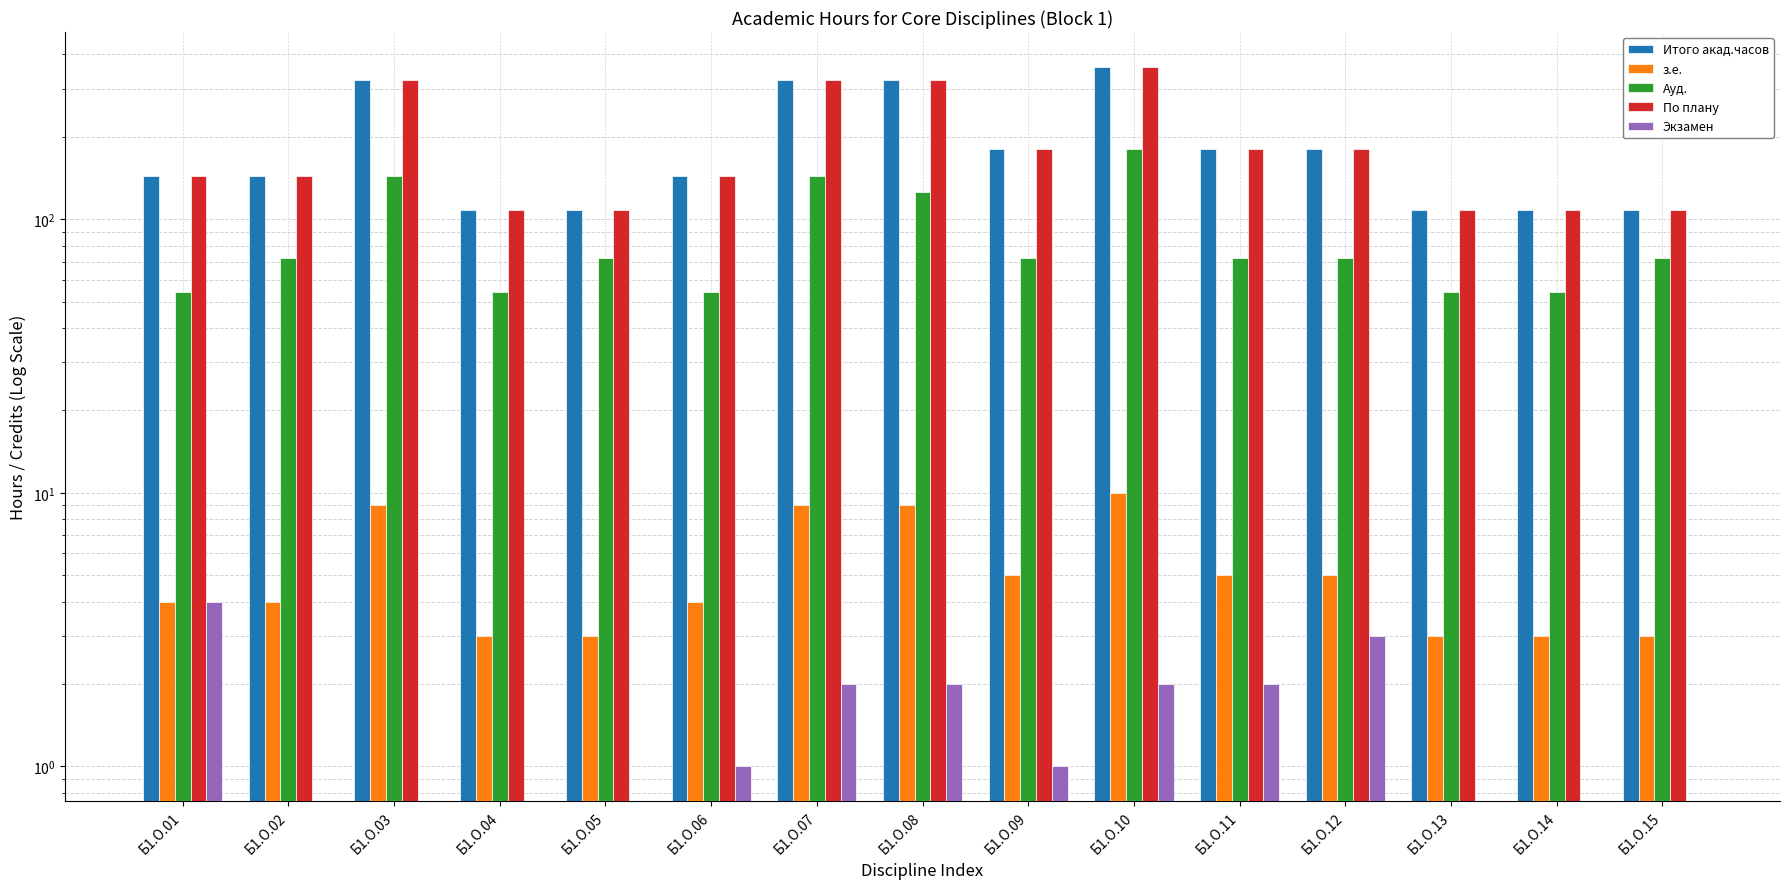

What is the average value of the Итого акад.часов series?

190